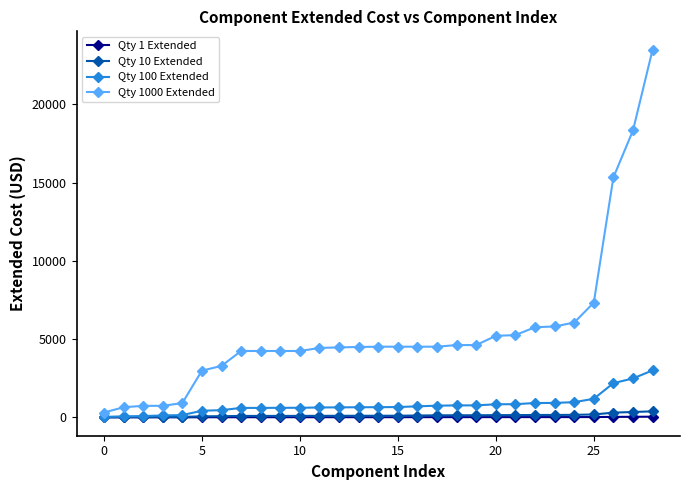

List the series in order of their peak value, highest first.

Qty 1000 Extended, Qty 100 Extended, Qty 10 Extended, Qty 1 Extended